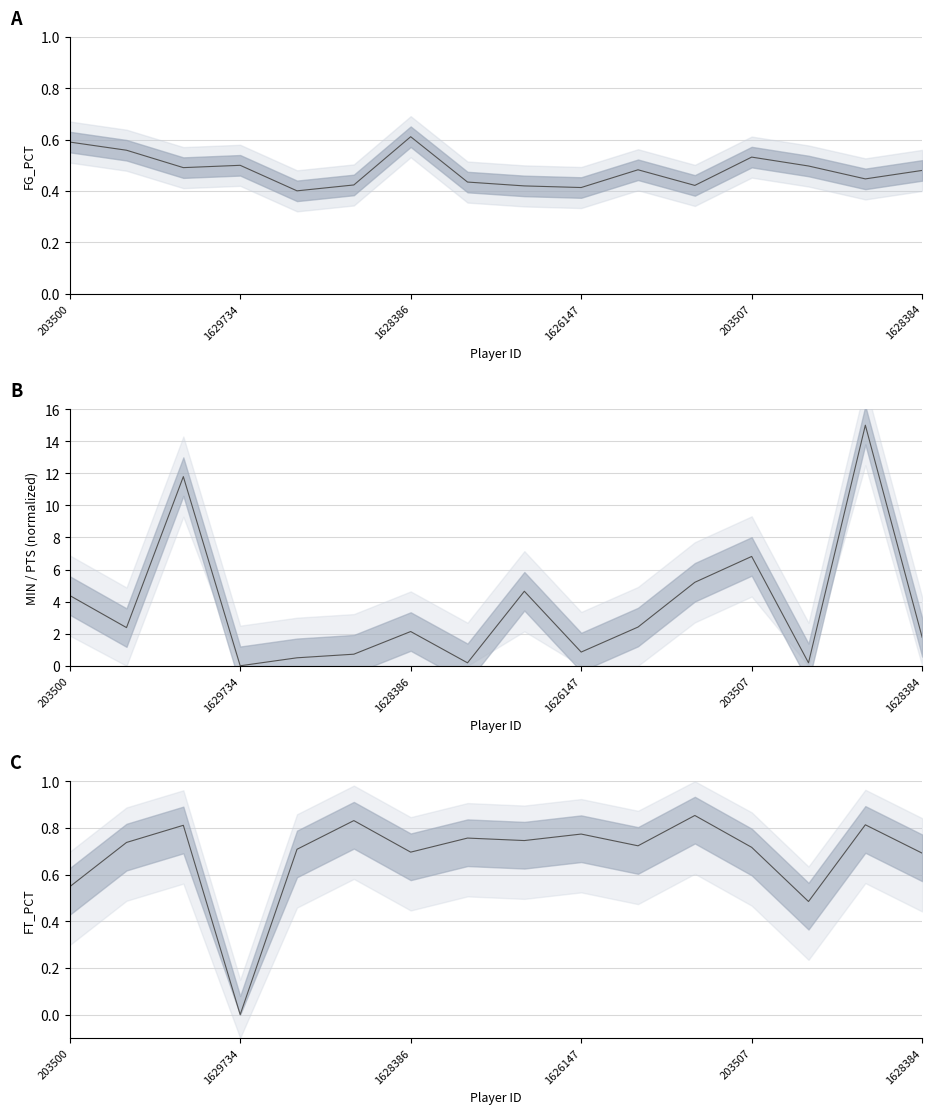

Which category has the highest value in the FT_PCT series?

11